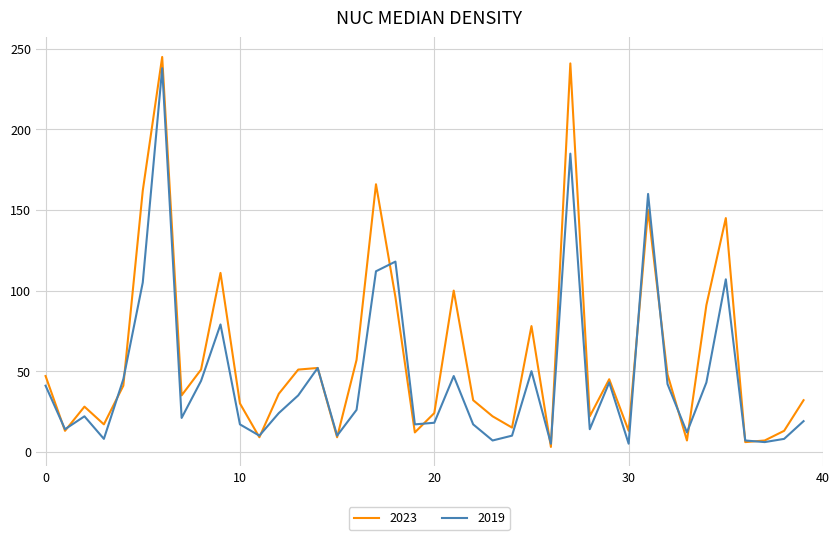

List the series in order of their overall mean, highest first.

2023, 2019